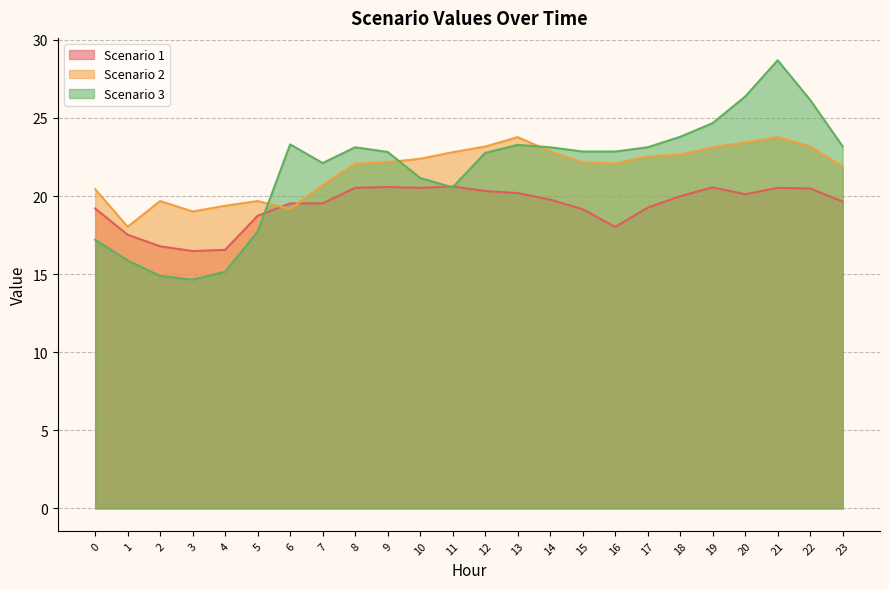

How many interior local valleys does the Scenario 2 series have?

4